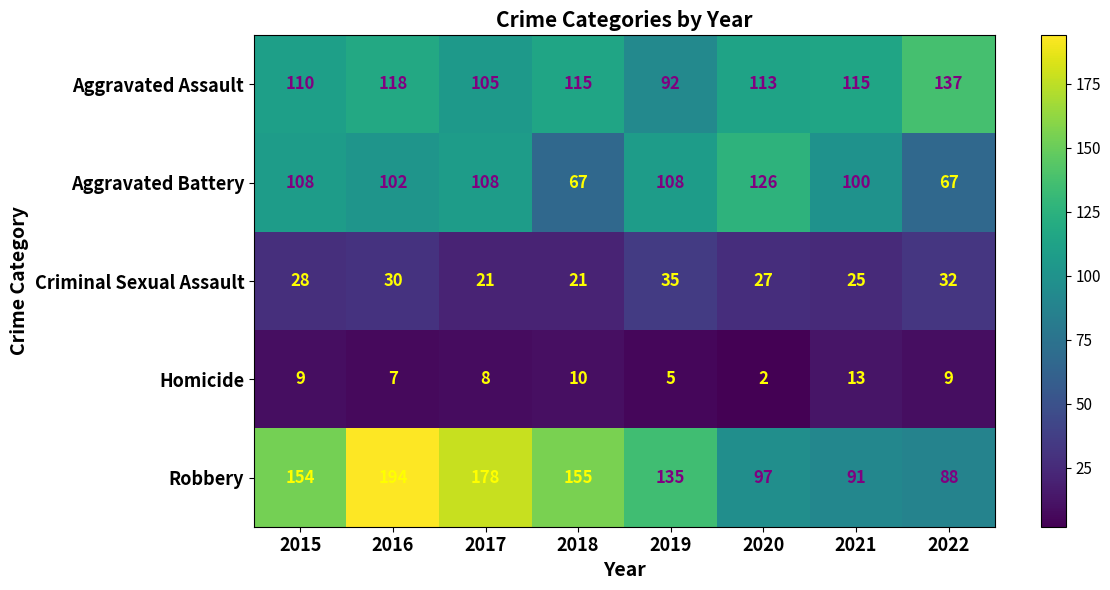

True or false: Robbery has a value of 135 at 2019.

True